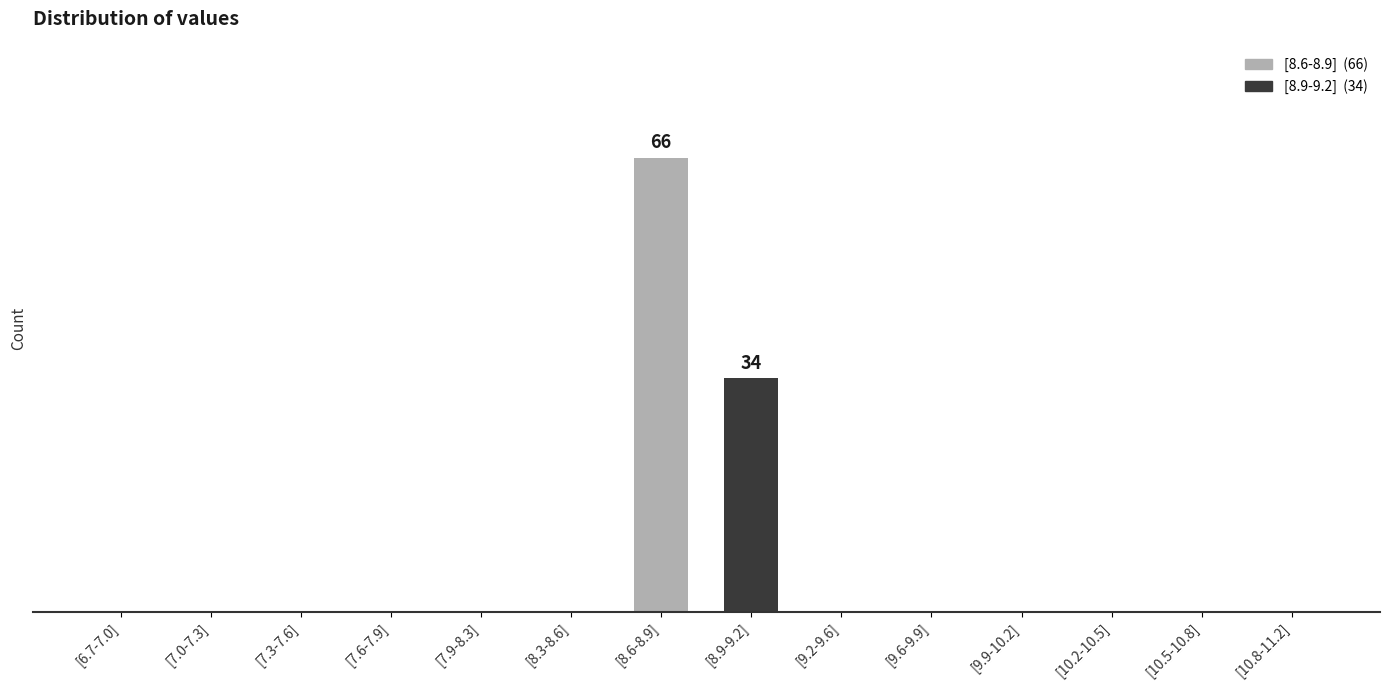

List the labels in order of value, largest first.

[8.6-8.9], [8.9-9.2], [6.7-7.0], [7.0-7.3], [7.3-7.6], [7.6-7.9], [7.9-8.3], [8.3-8.6], [9.2-9.6], [9.6-9.9], [9.9-10.2], [10.2-10.5], [10.5-10.8], [10.8-11.2]